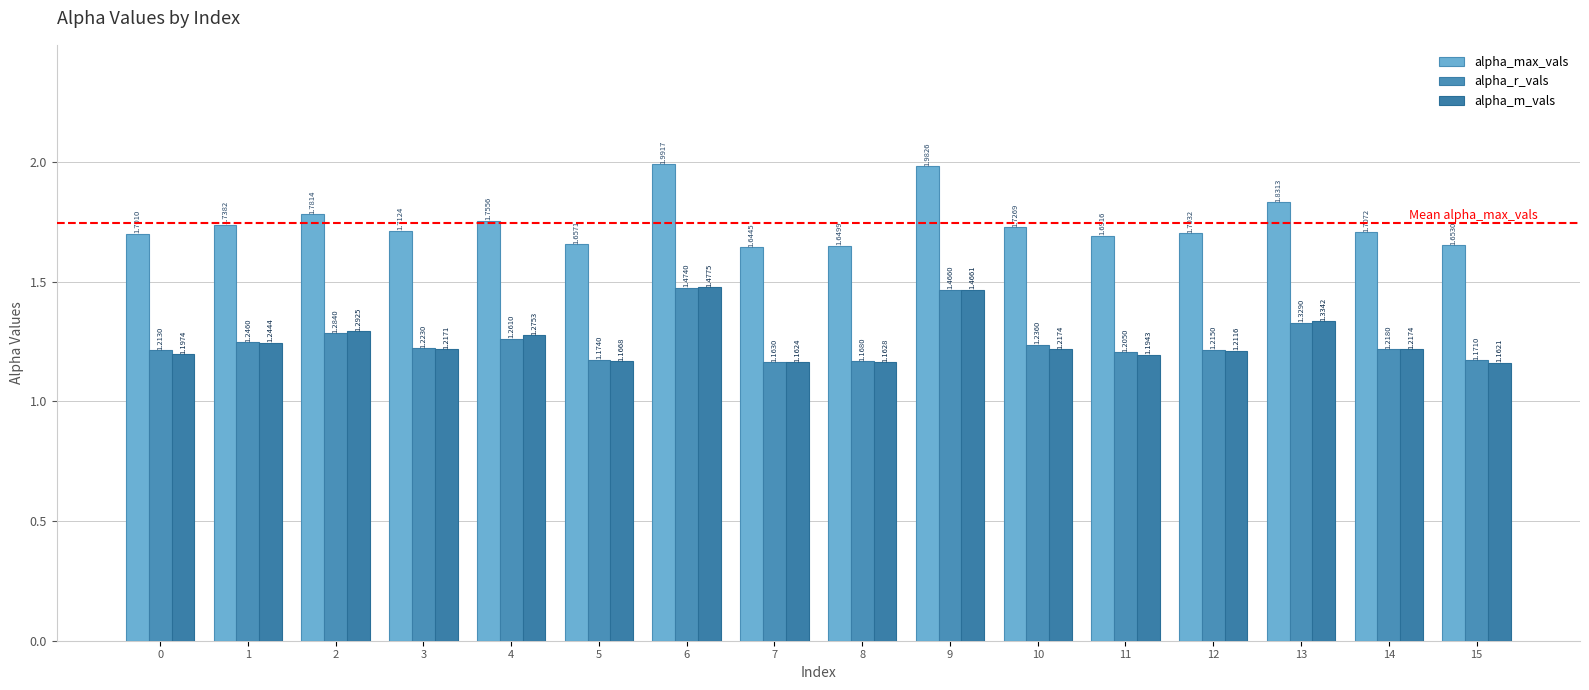

What is the difference between the maximum and second lowest values in the alpha_m_vals series?

0.3